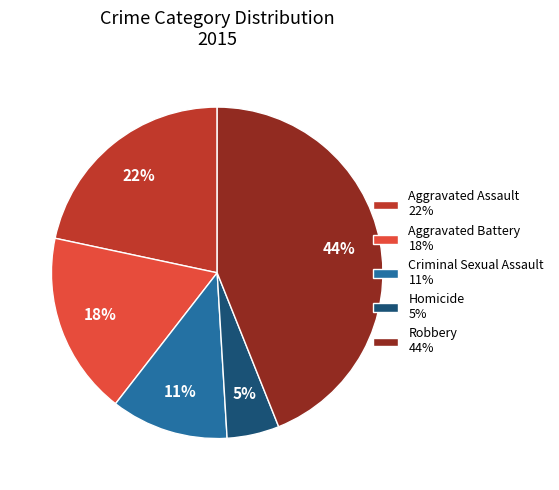

How many slices are in this pie chart?

5